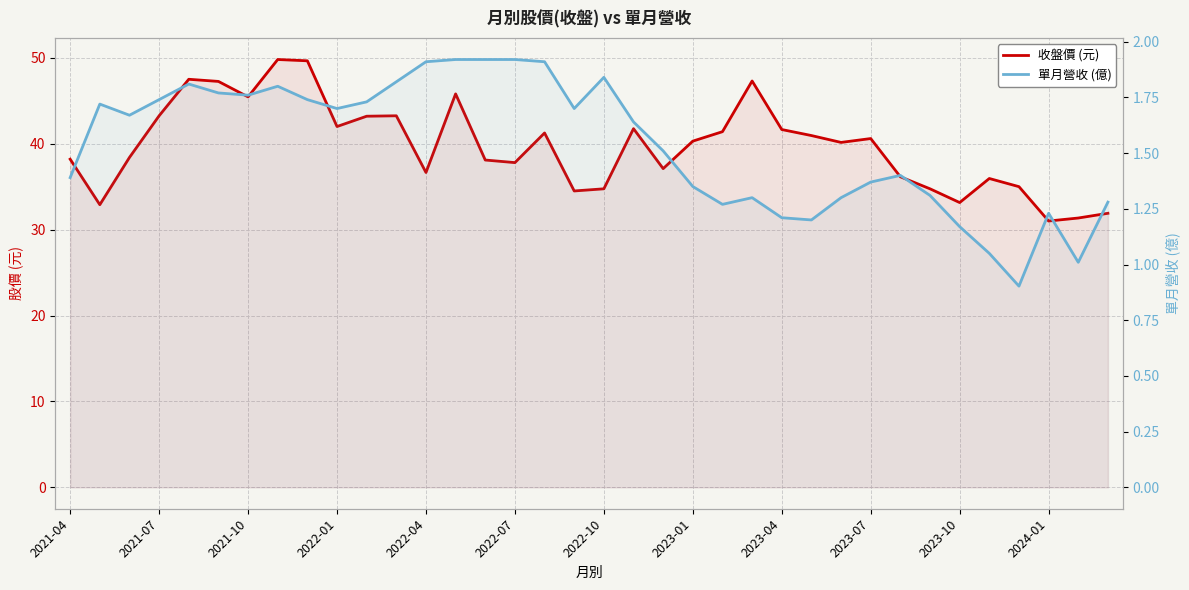

What position from the right is 17?

19